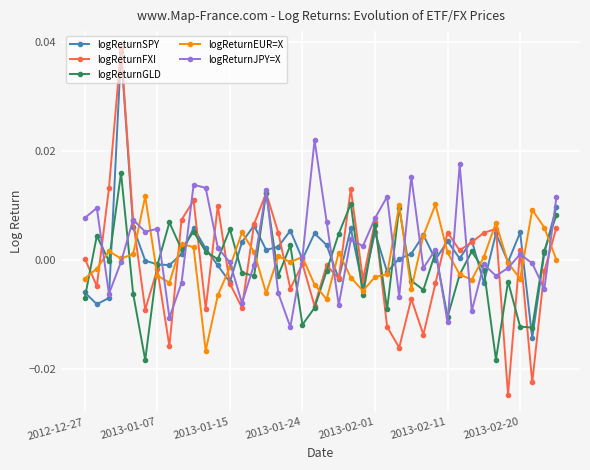

In logReturnGLD, how many points are higher than both neighbors (excluding endpoints)?

13